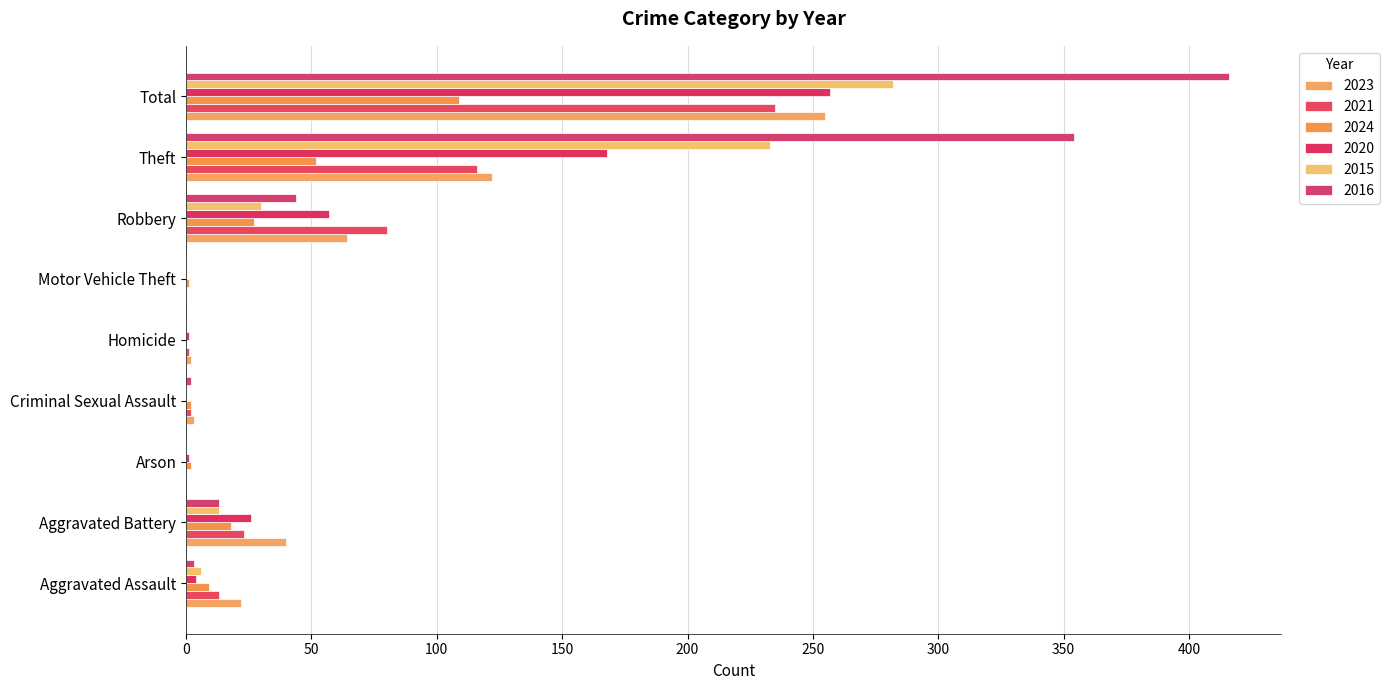

What is the sum of all 2021 values?

470